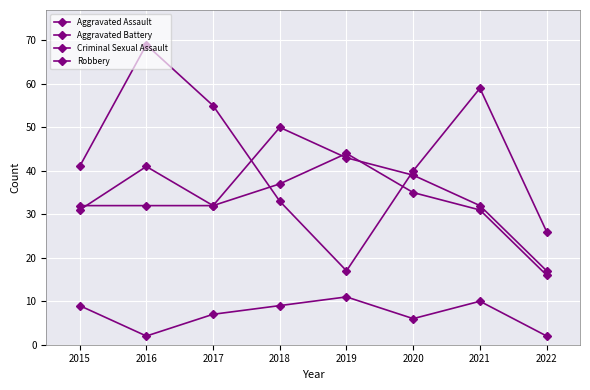

What is the value of the Criminal Sexual Assault point at the 8th from the left?

2